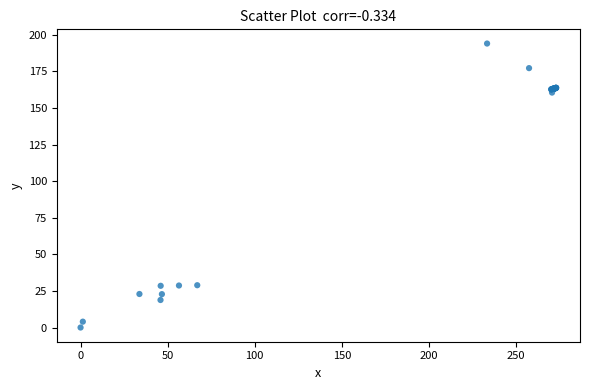

What Y value in the scatter plot is closest to 97?

160.5